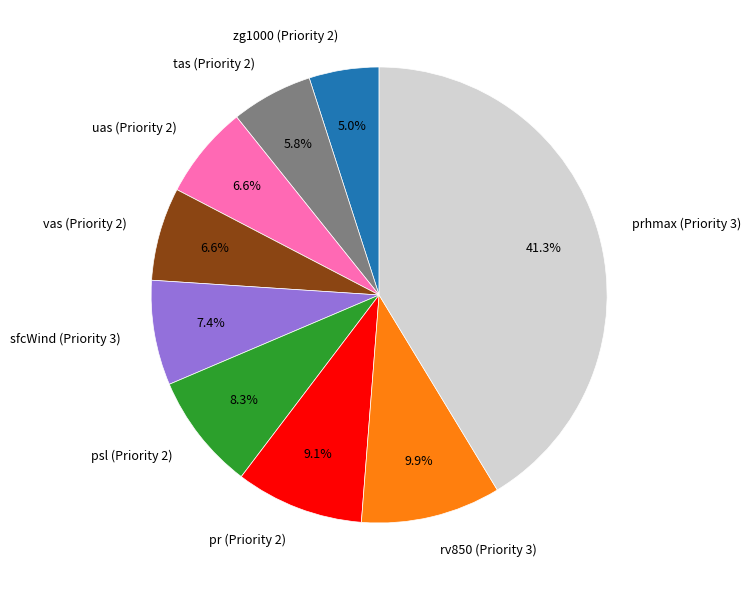

What percentage is the prhmax (Priority 3) slice, to the nearest percent?

41%